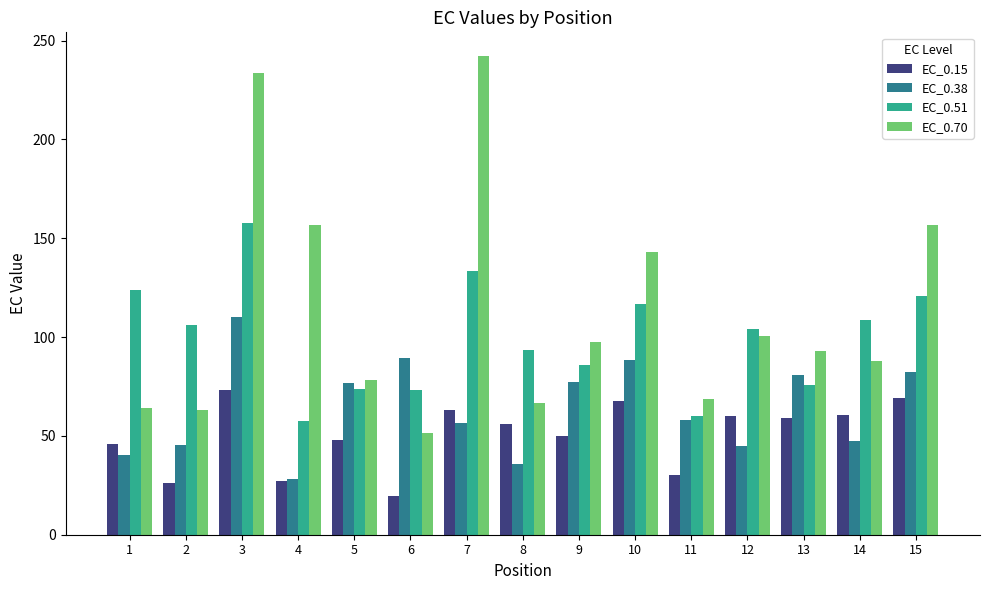

What is the difference between the maximum and minimum values in the EC_0.15 series?

53.7